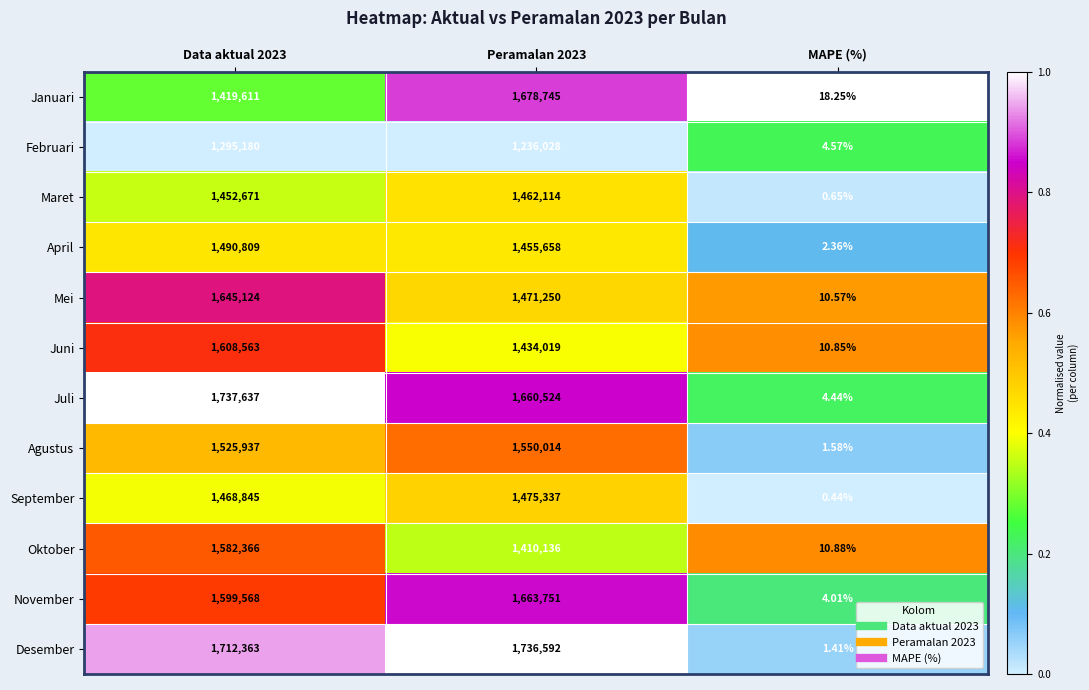

Rank the series at MAPE (%) from highest to lowest value.

Januari, Oktober, Juni, Mei, Februari, Juli, November, April, Agustus, Desember, Maret, September